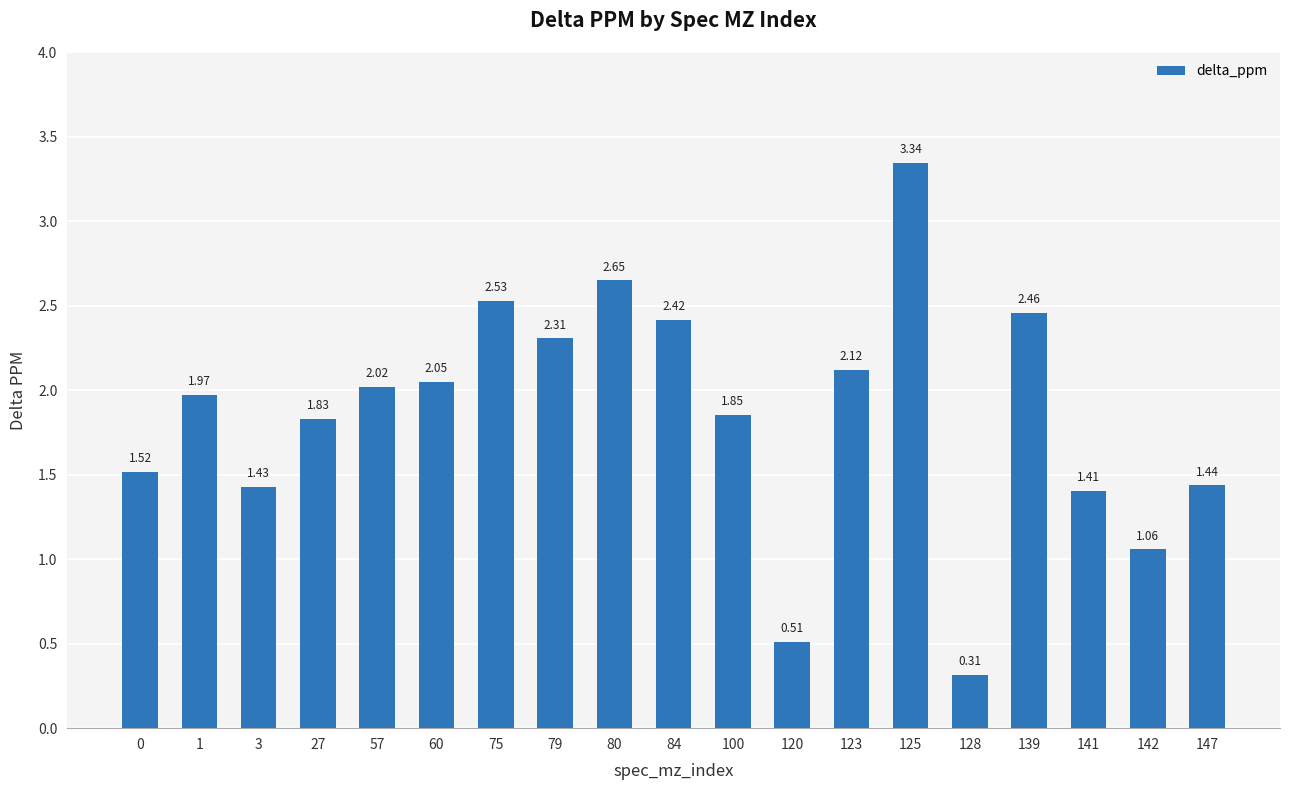

What is the sum of all values?

35.2